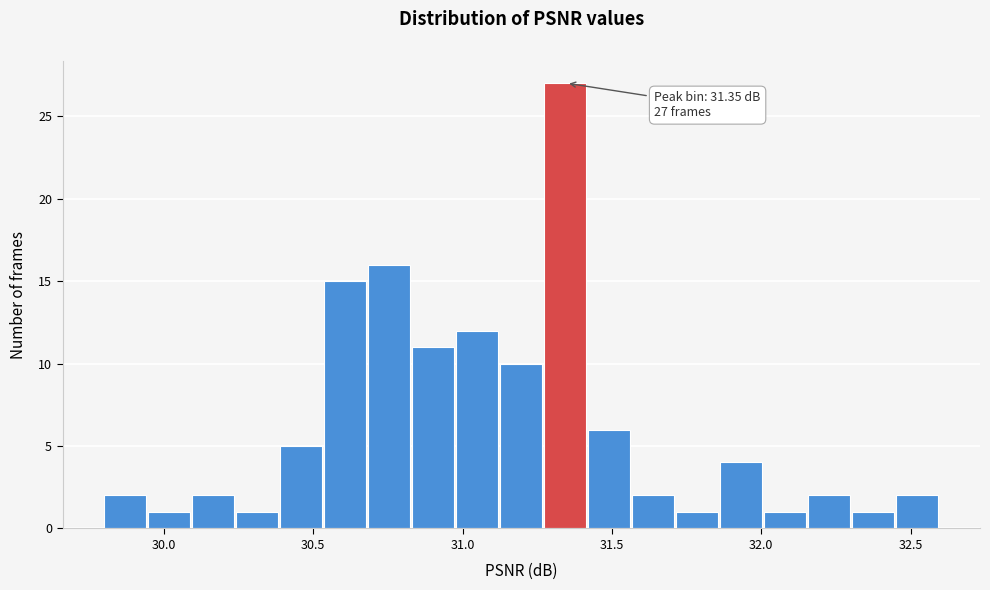

Around what value on the x-axis is the tallest bar? Give the approximate position of its centre, as read against the axis.

31.35